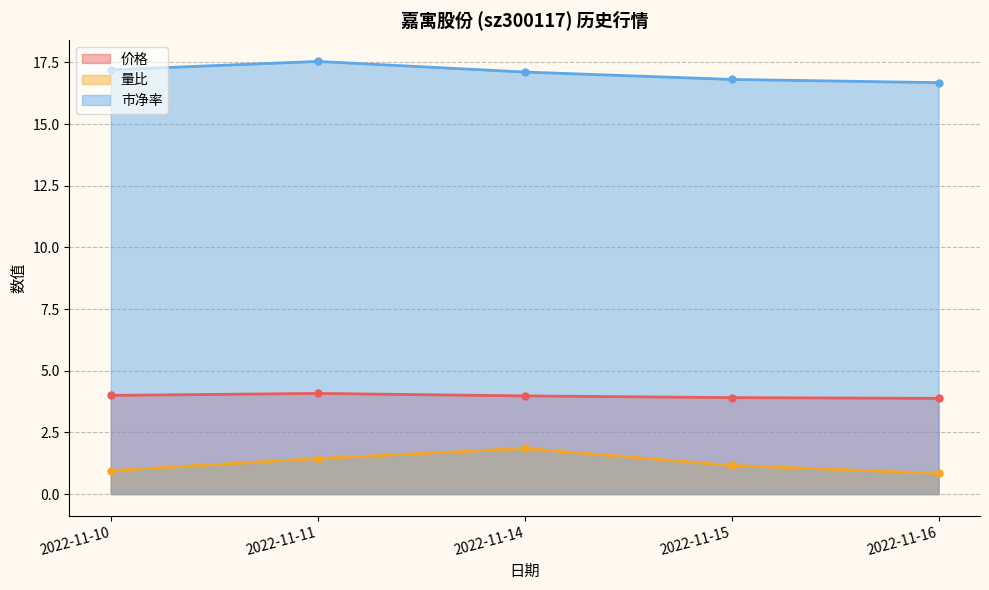

What is the value of the 价格 point at the 5th from the left?

3.9